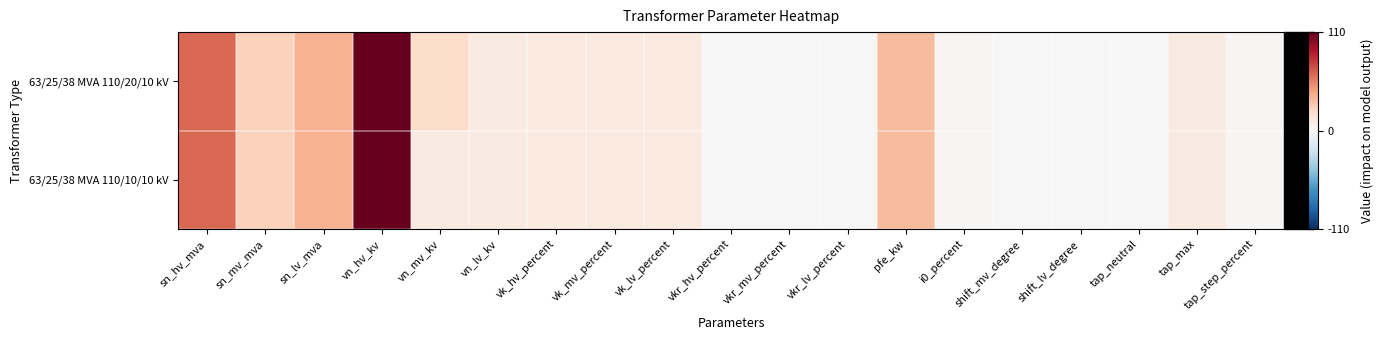

Is the value of 63/25/38 MVA 110/10/10 kV at sn_lv_mva greater than the value of 63/25/38 MVA 110/20/10 kV at tap_step_percent?

Yes